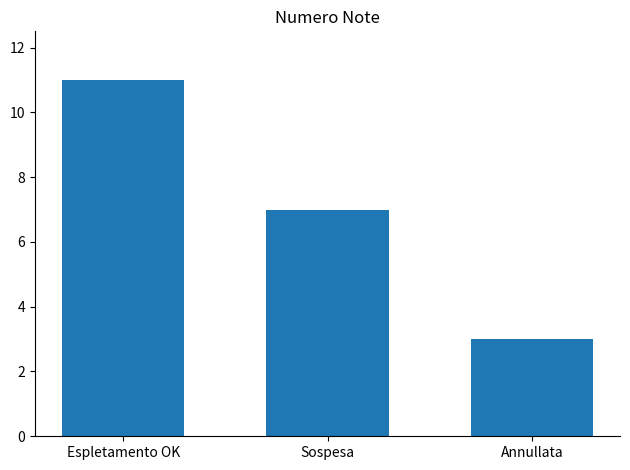

How many categories are shown in the chart?

3